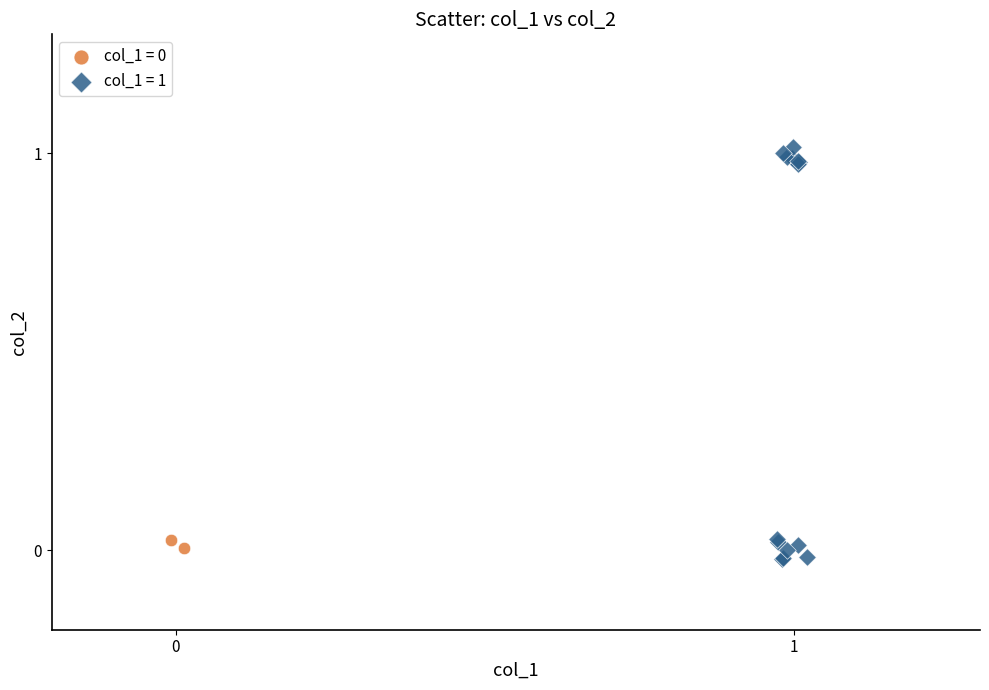

Which series has the largest Y range (max minus min)?

col_1 = 1